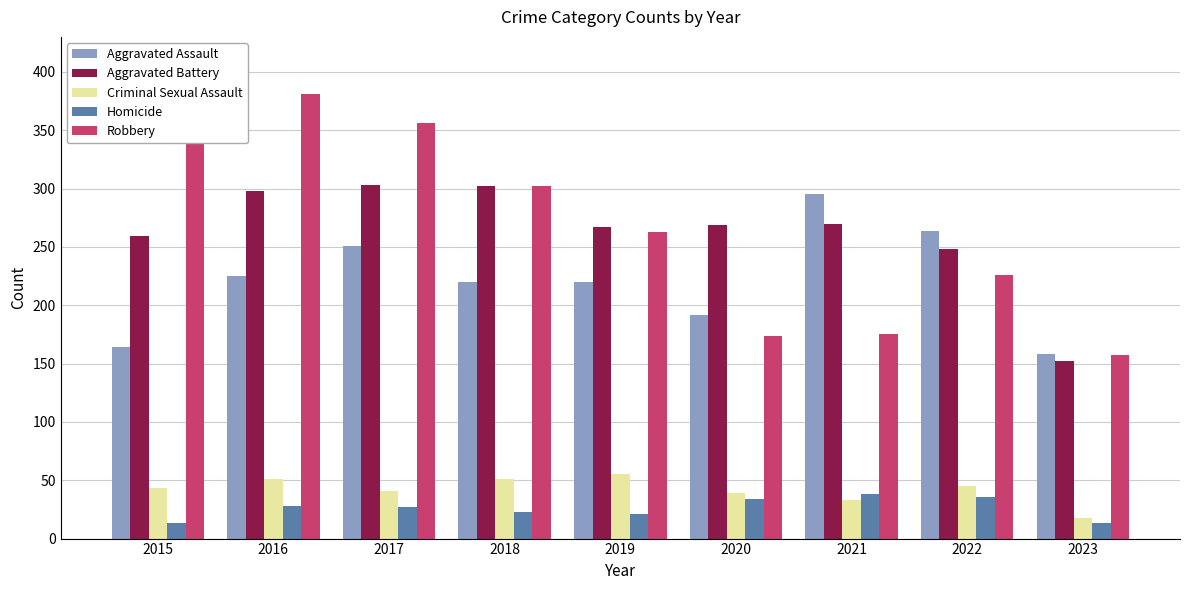

The Robbery series shows 231 at 2016. True or false?

False